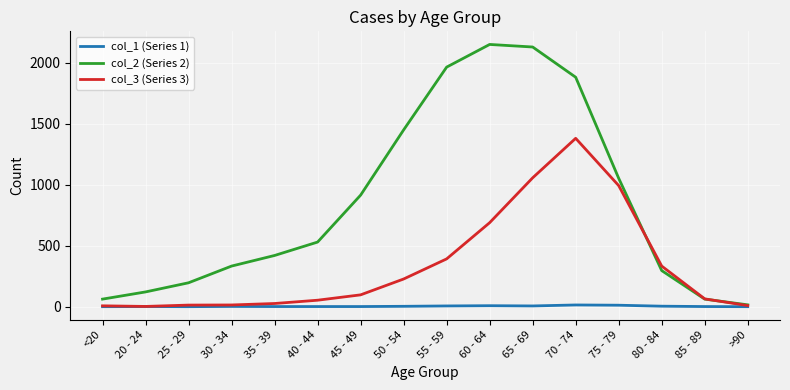

What is the sum of all col_1 (Series 1) values?

60